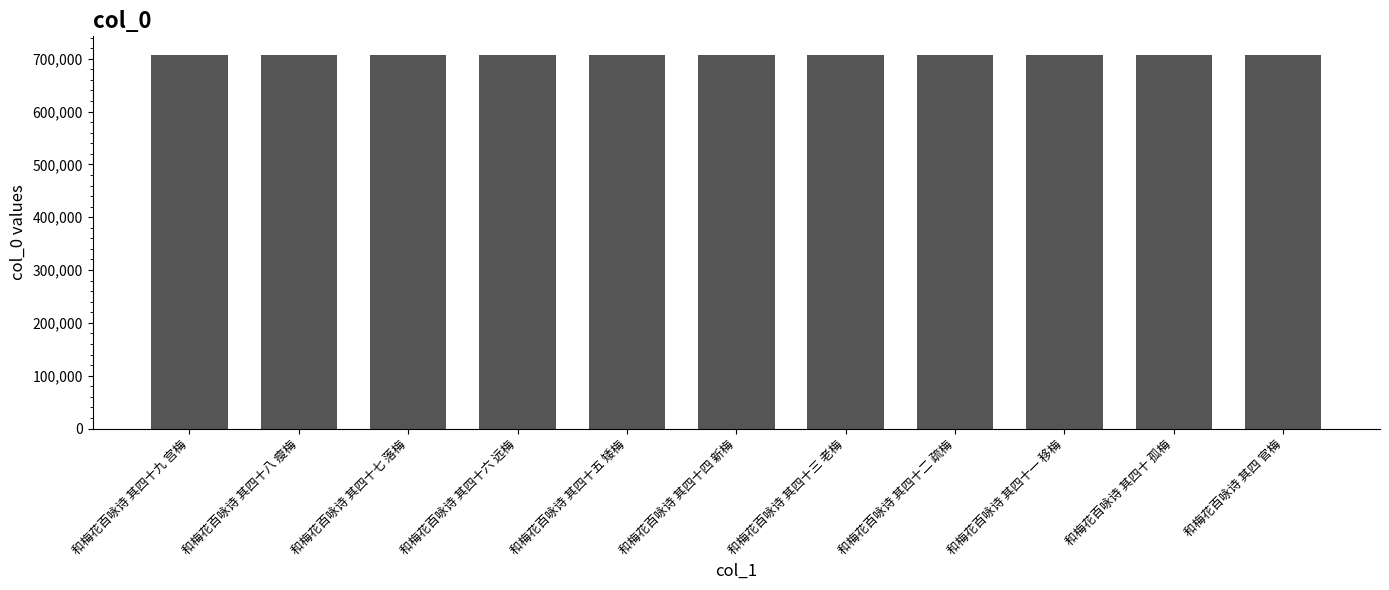

What is the maximum value shown in the chart?

707006